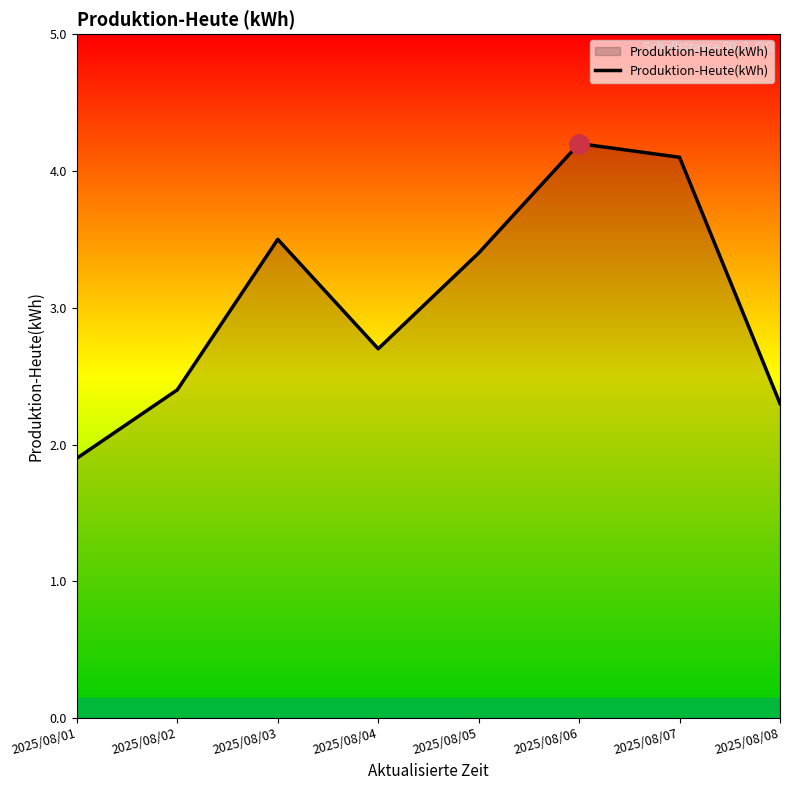

What is the sum of the values at 2025/08/05 and 2025/08/04?

6.1